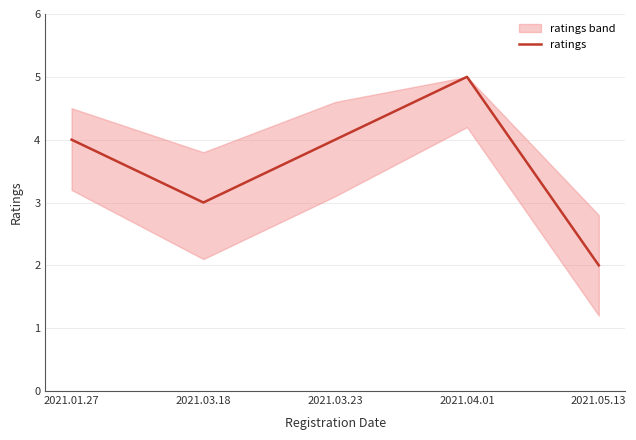

Read the value at 2021.05.13.

2